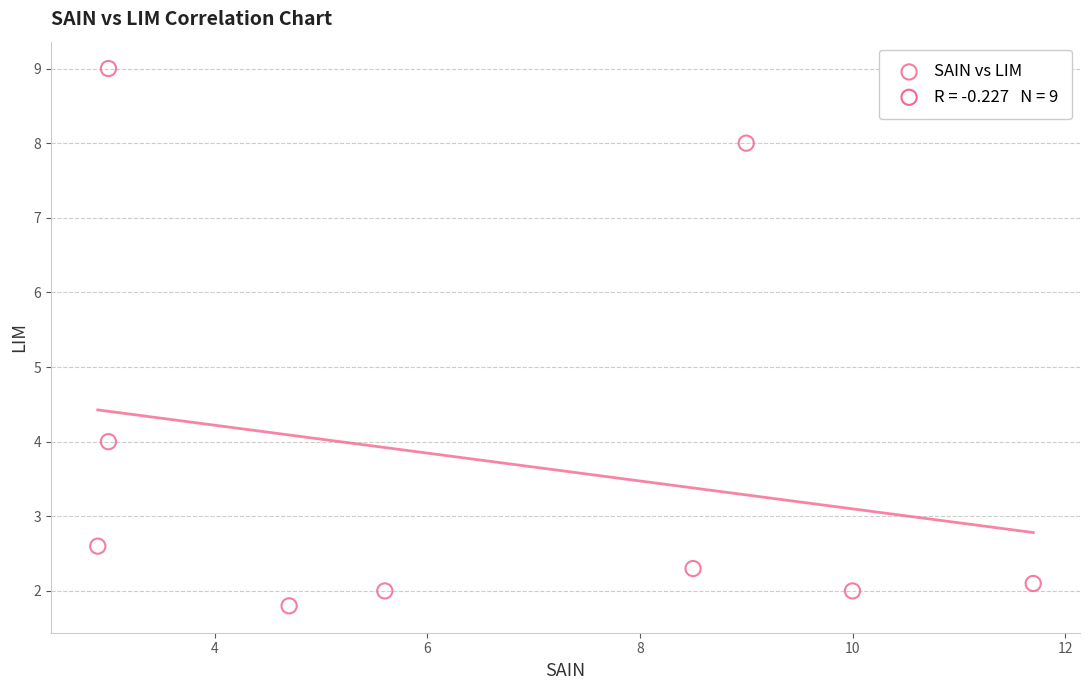

What is the average X value?

6.5